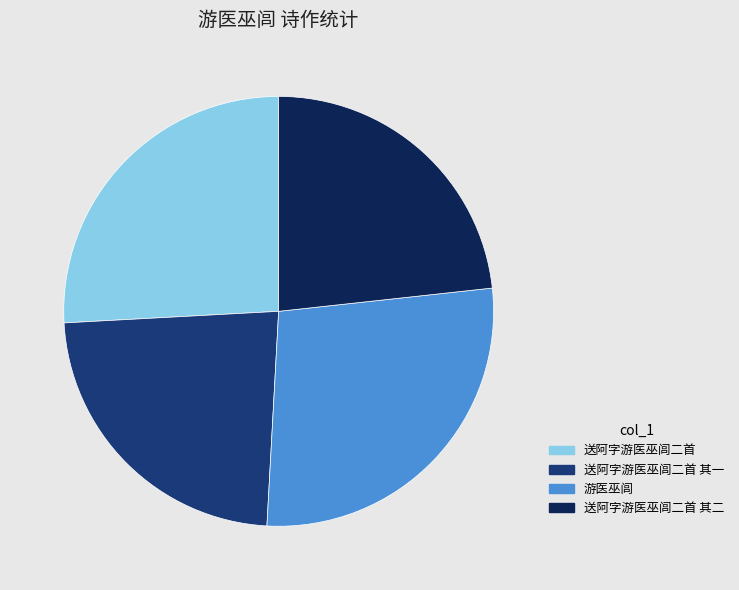

Is 送阿字游医巫闾二首 其二 the majority of the pie?

No